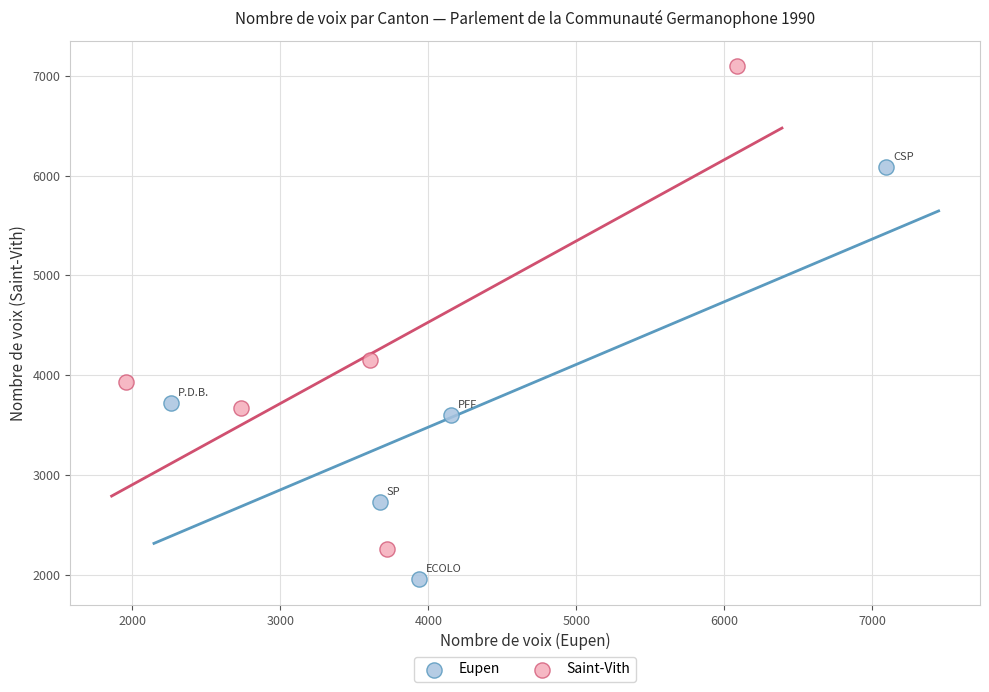

Which series reaches the maximum Y coordinate?

Saint-Vith